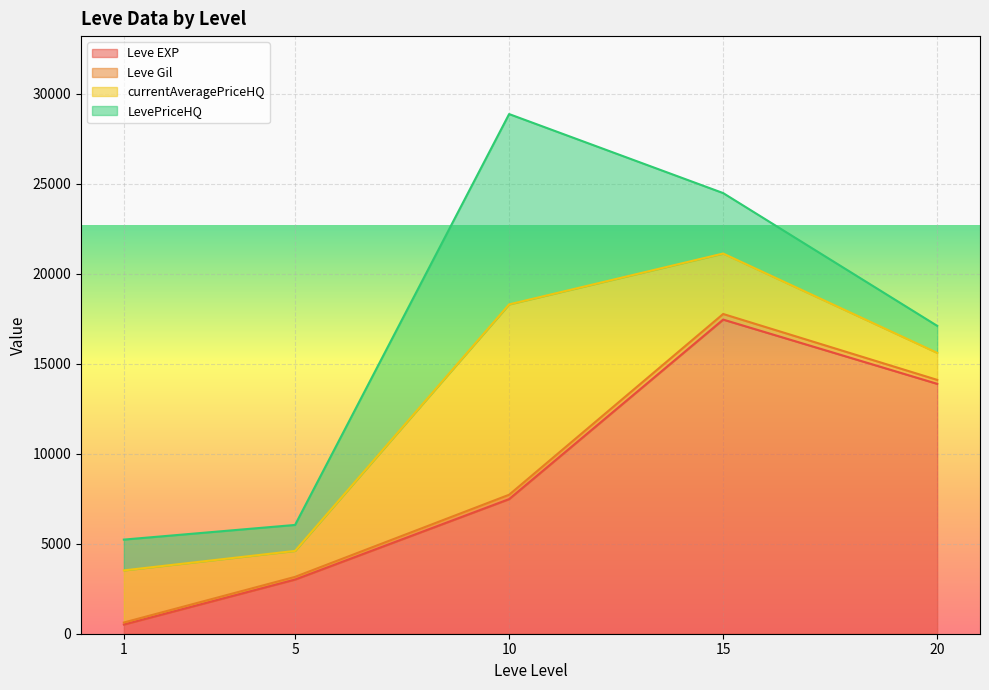

At which category is the sum across all series the highest?

10